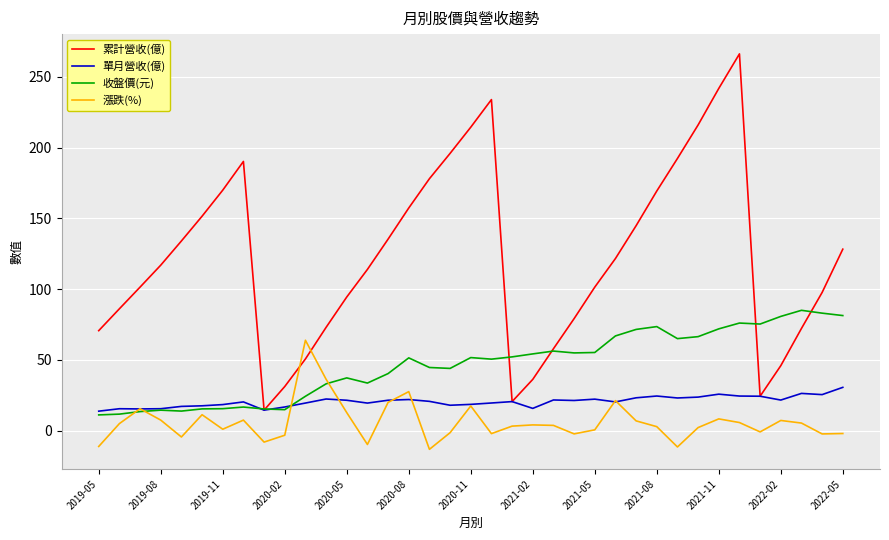

What is the maximum value shown in the chart?

266.2